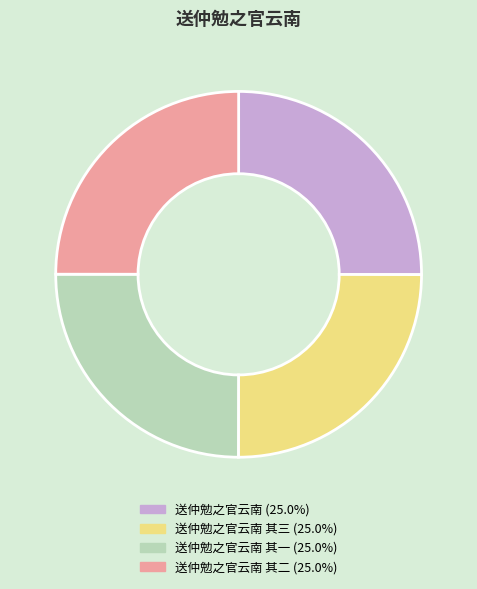

Does any single category account for the majority?

No